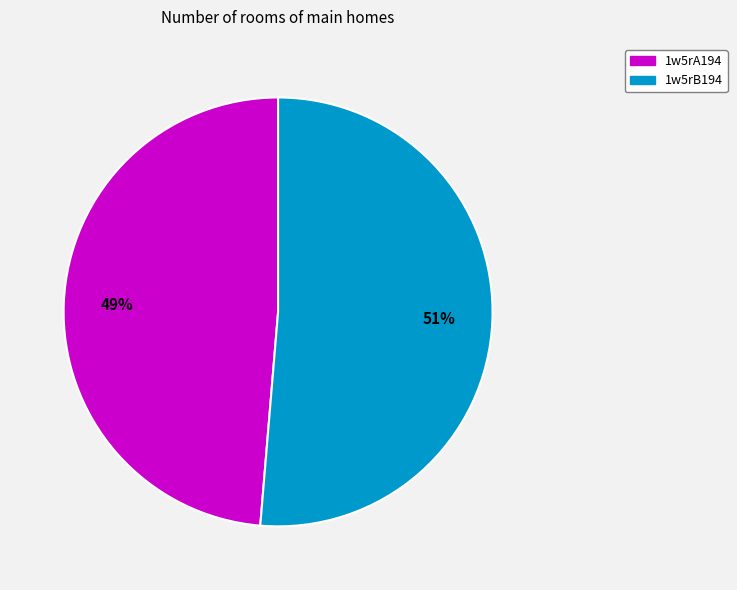

Is it true that 1w5rB194 is 51% of the pie?

True